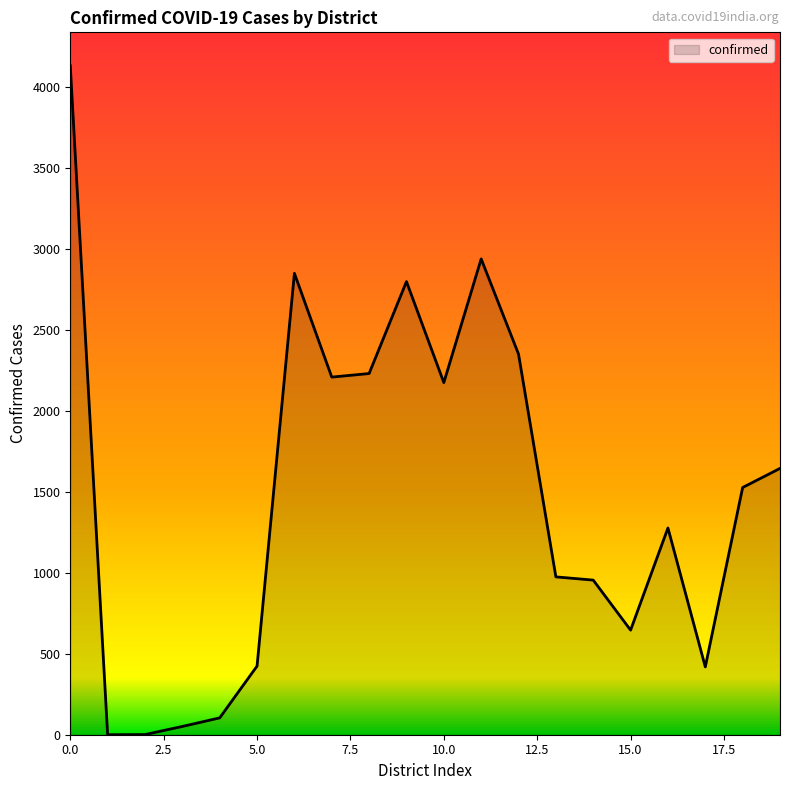

What is the greatest value displayed?

4132